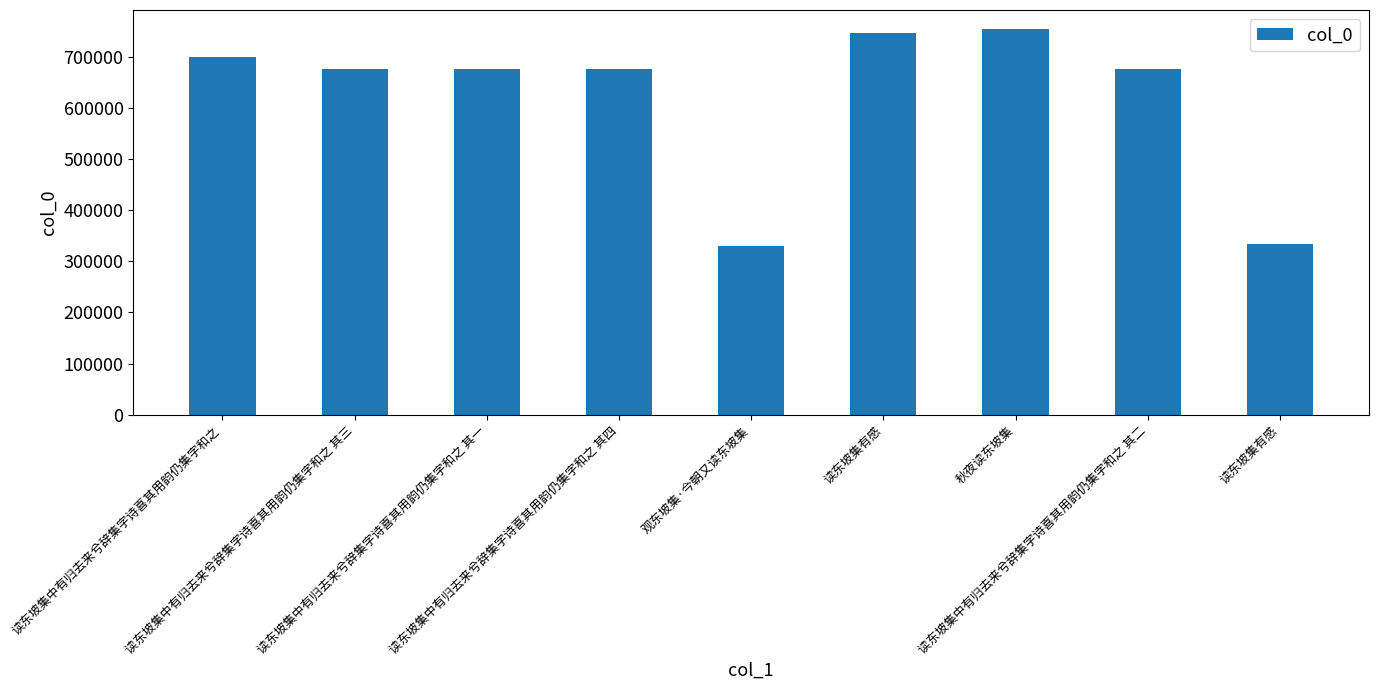

List the labels in order of value, largest first.

秋夜读东坡集, 读东坡集有感, 读东坡集中有归去来兮辞集字诗喜其用韵仍集字和之, 读东坡集中有归去来兮辞集字诗喜其用韵仍集字和之 其四, 读东坡集中有归去来兮辞集字诗喜其用韵仍集字和之 其三, 读东坡集中有归去来兮辞集字诗喜其用韵仍集字和之 其二, 读东坡集中有归去来兮辞集字诗喜其用韵仍集字和之 其一, 读东坡集有感, 观东坡集·今朝又读东坡集